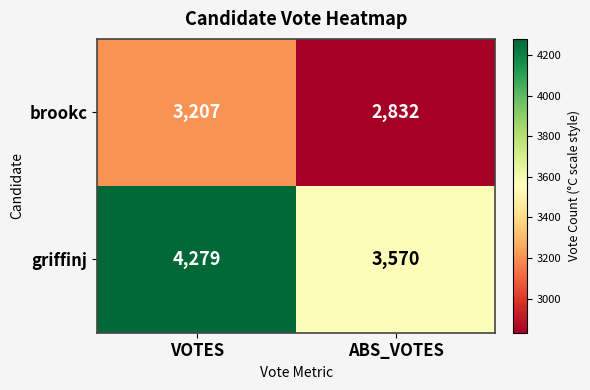

At which label is griffinj closest to 3924?

ABS_VOTES